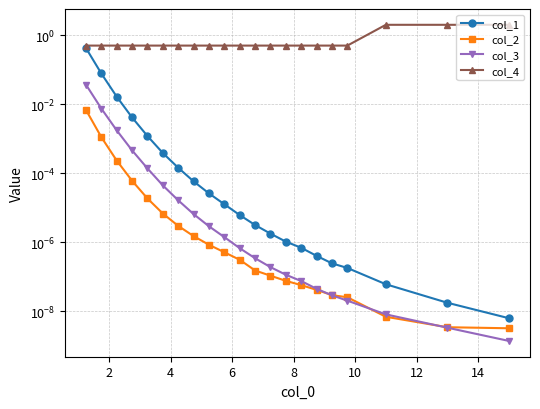

True or false: col_4 and col_1 intersect in this chart.

False